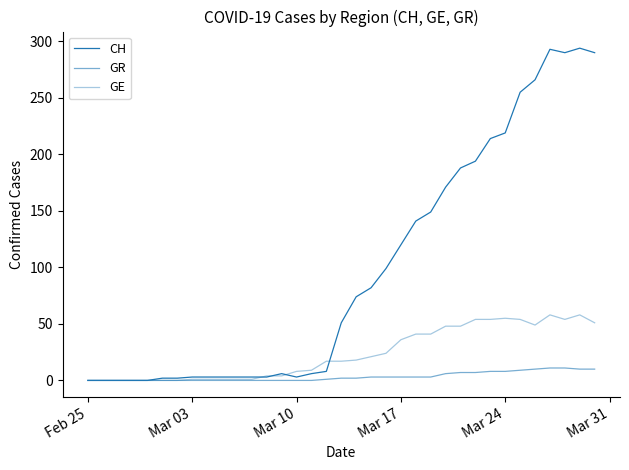

Which series has the largest range (max minus min)?

CH